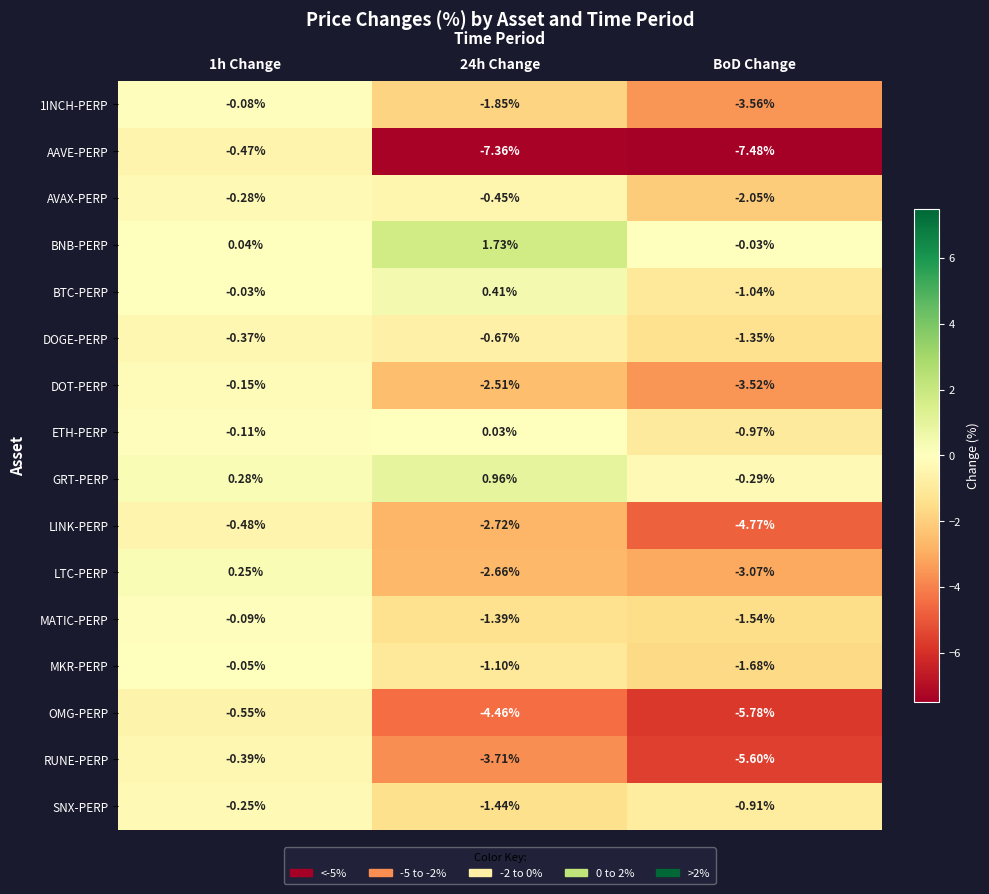

At which category is the sum across all series the highest?

1h Change